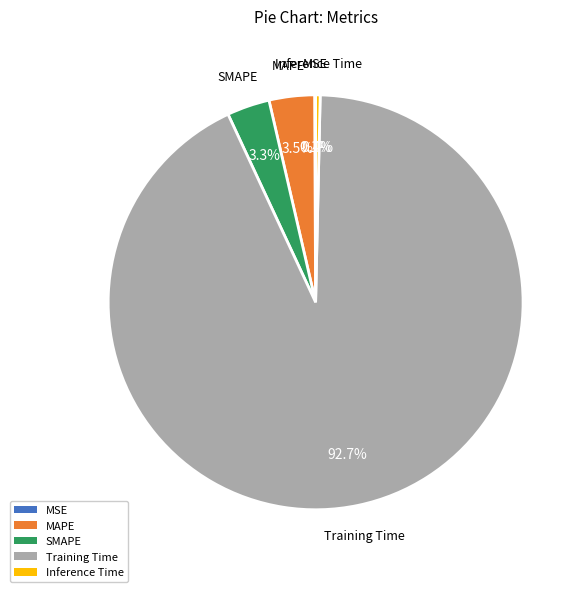

Which slice represents more than half of the pie?

Training Time